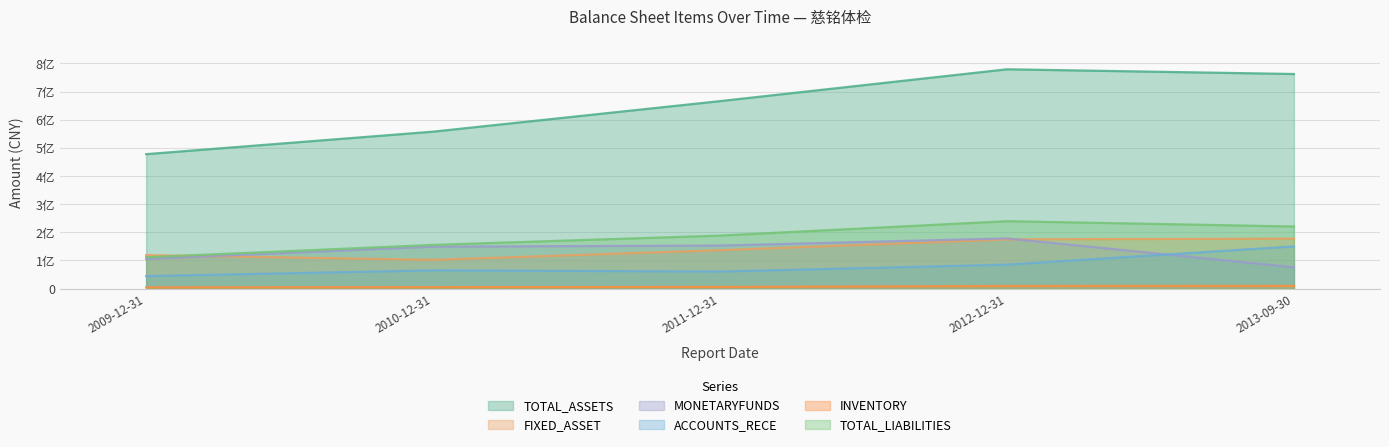

What value does the FIXED_ASSET series have at 2011-12-31?

136363685.4